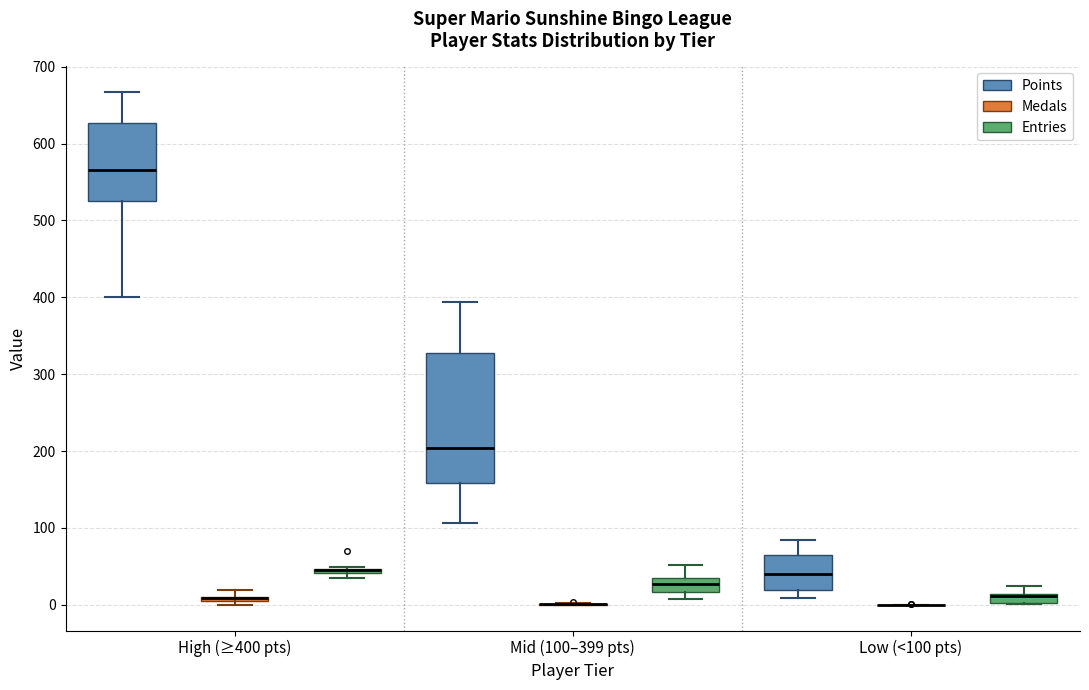

Comparing the boxes themselves (not the whiskers), which one is the tallest?

Mid (100–399 pts) (Points)